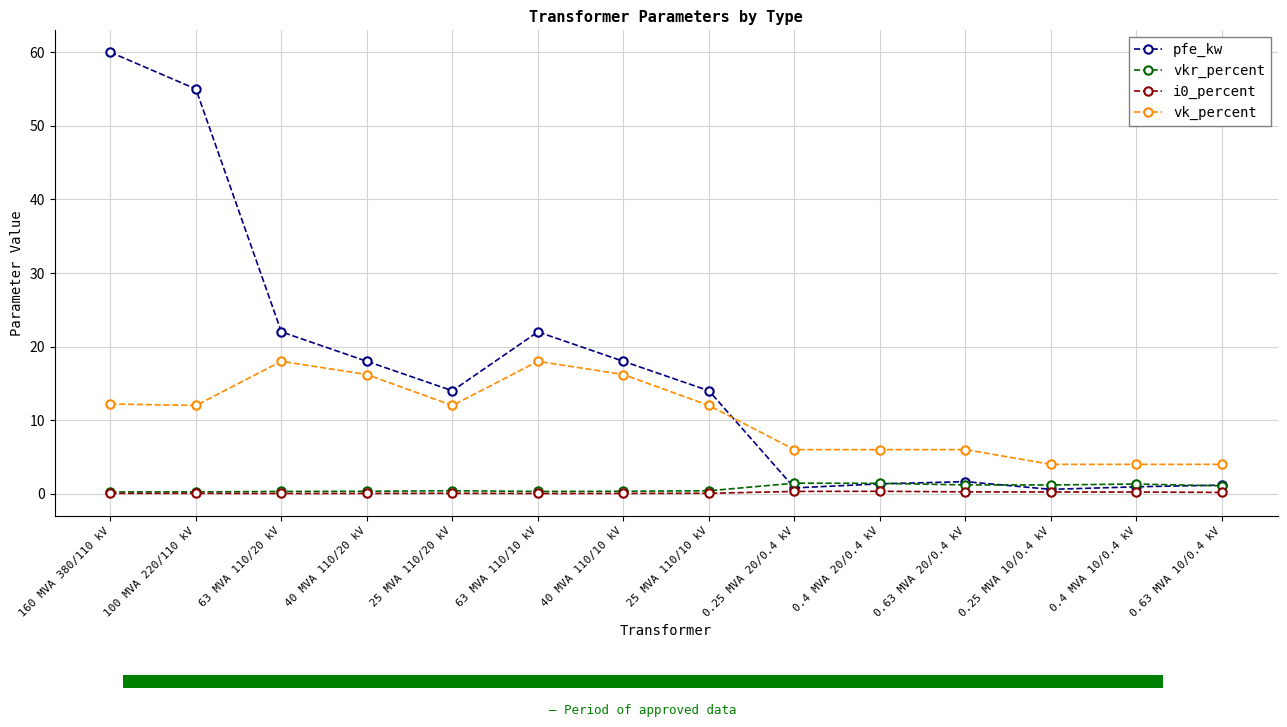

Where is vk_percent nearest to the value 11?

100 MVA 220/110 kV